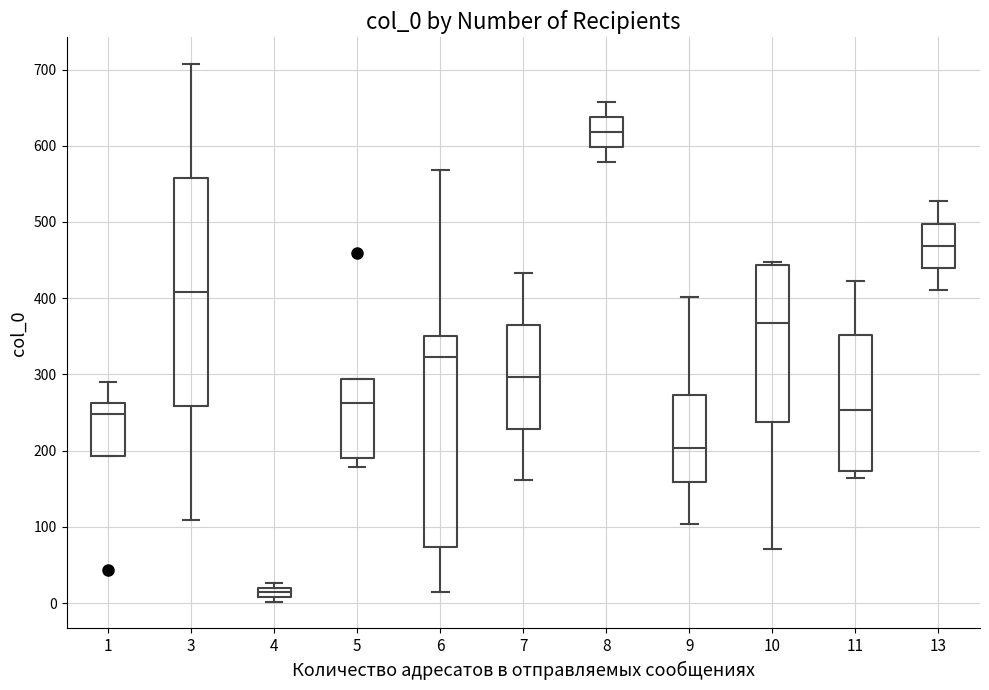

Where does the median line of the box at x = 1 sit on the y-axis? The values are not printed on the chart, so give them approximately, as read against the axis.

250